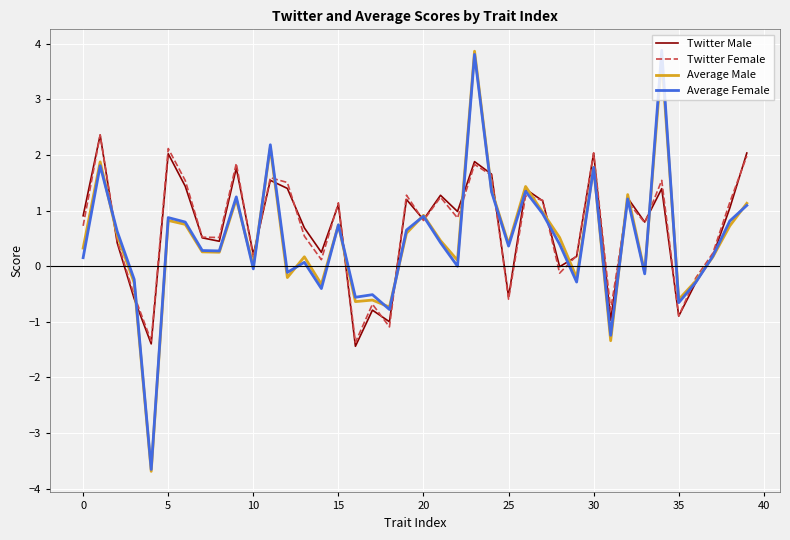

What is the highest value of the Average Female series?

3.9